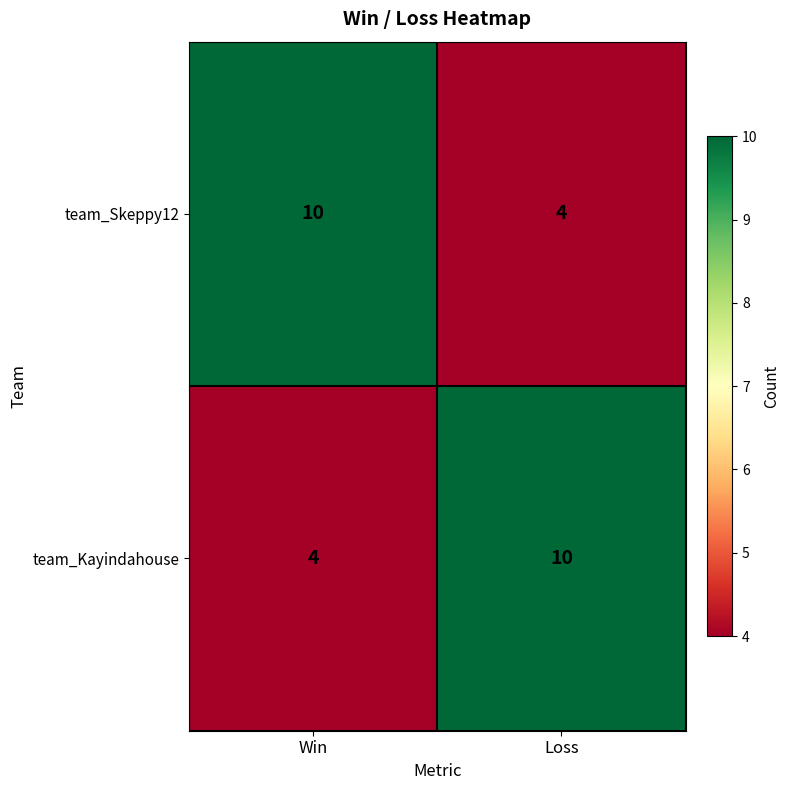

Reading left to right, list all the values displayed in this chart.

team_Skeppy12: 10	4
team_Kayindahouse: 4	10